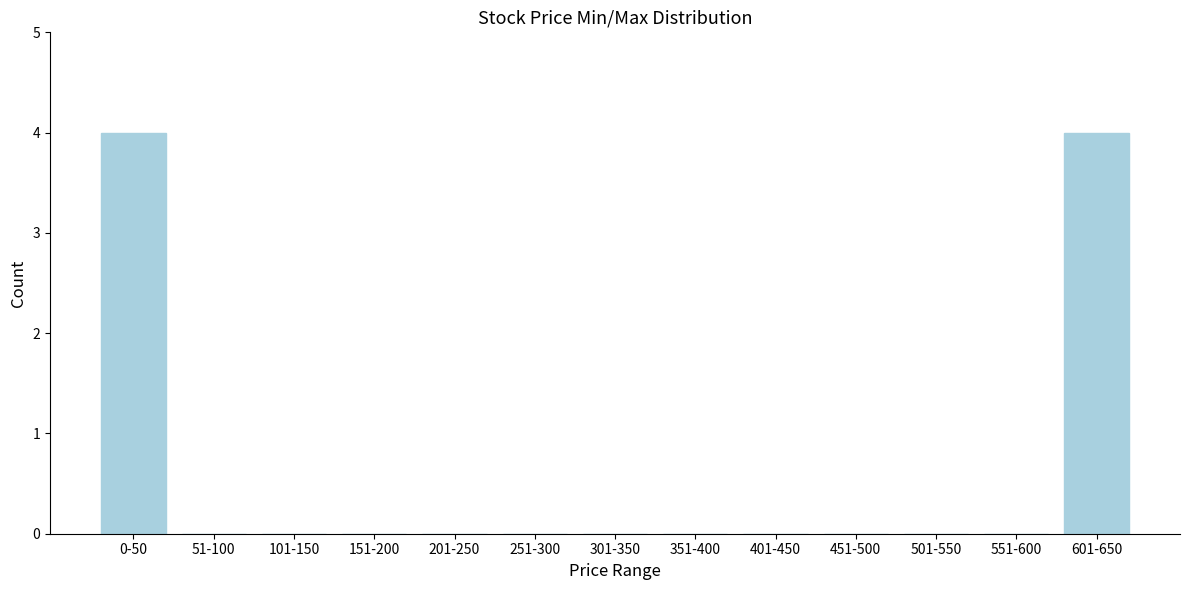

Reading left to right, what are all the values shown in this chart?

0-50=4	51-100=0	101-150=0	151-200=0	201-250=0	251-300=0	301-350=0	351-400=0	401-450=0	451-500=0	501-550=0	551-600=0	601-650=4